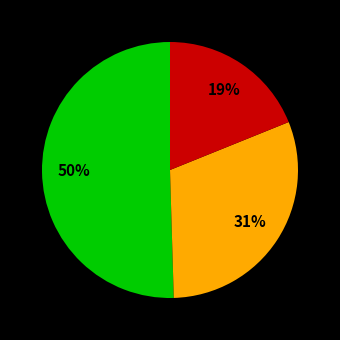

To the nearest percent, what is the average slice percentage?

33%